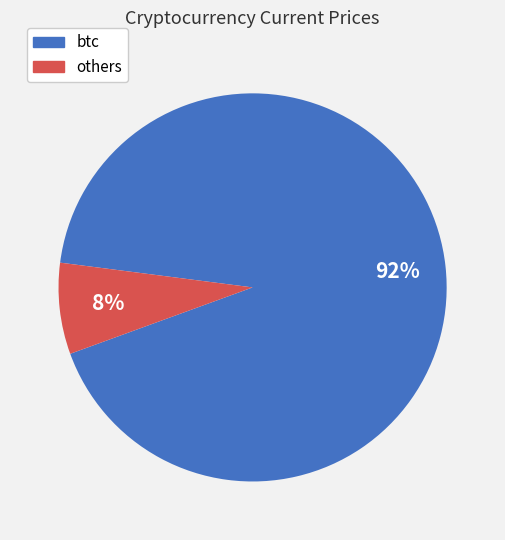

What is the smallest slice in the pie chart?

others